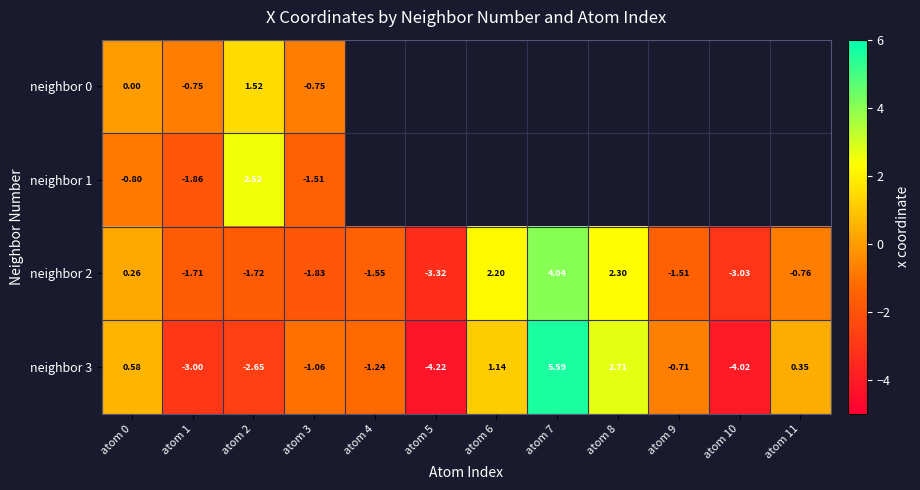

List the series in order of their peak value, highest first.

neighbor 3, neighbor 2, neighbor 1, neighbor 0